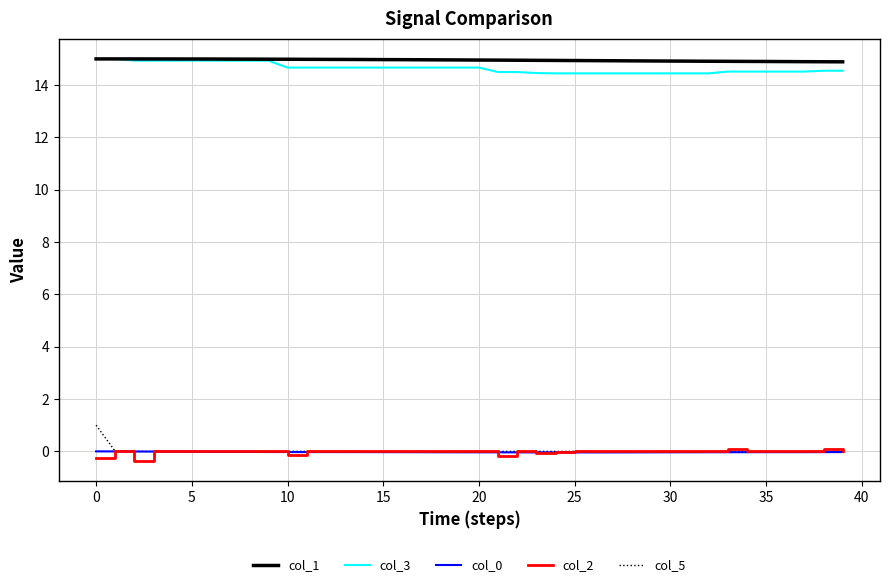

What is the greatest value displayed?

15.0